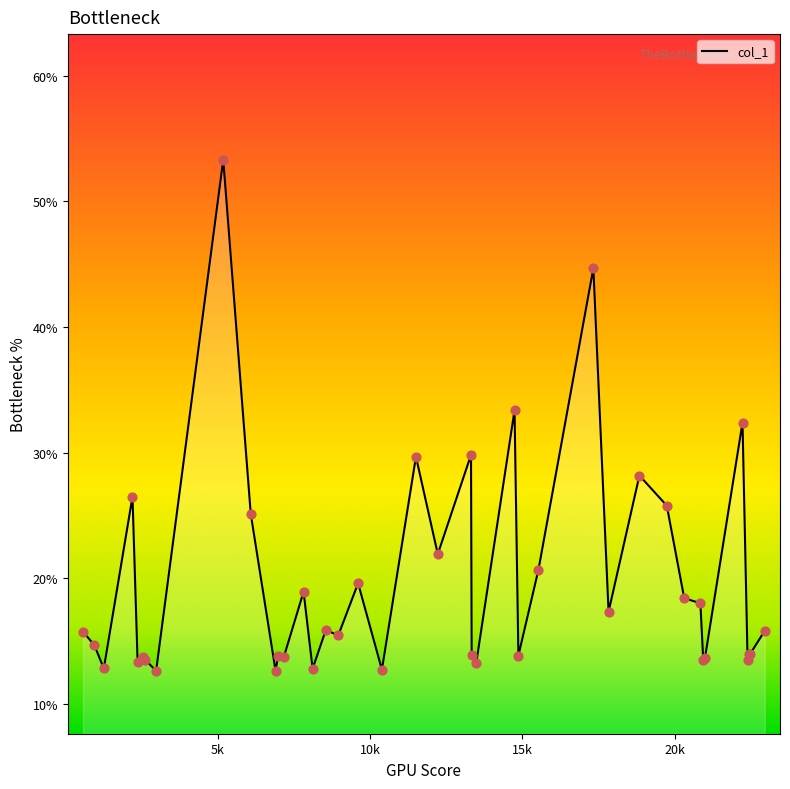

What is the difference between the maximum and minimum values?

40.7